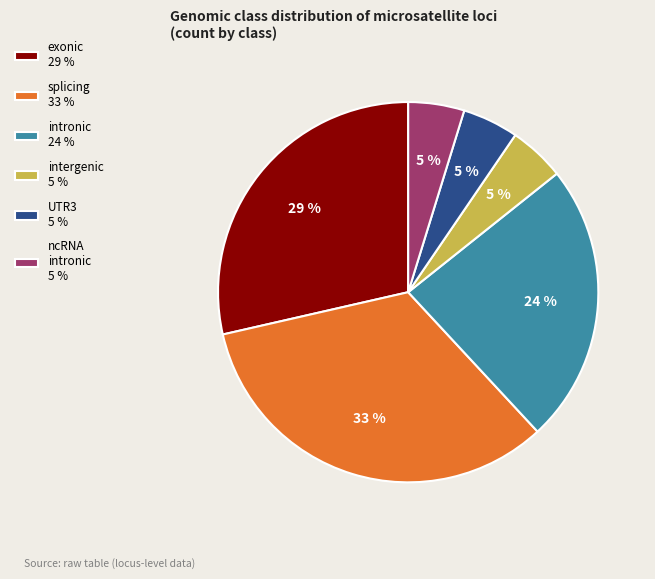

Which category has the biggest portion of the pie?

splicing 33 %